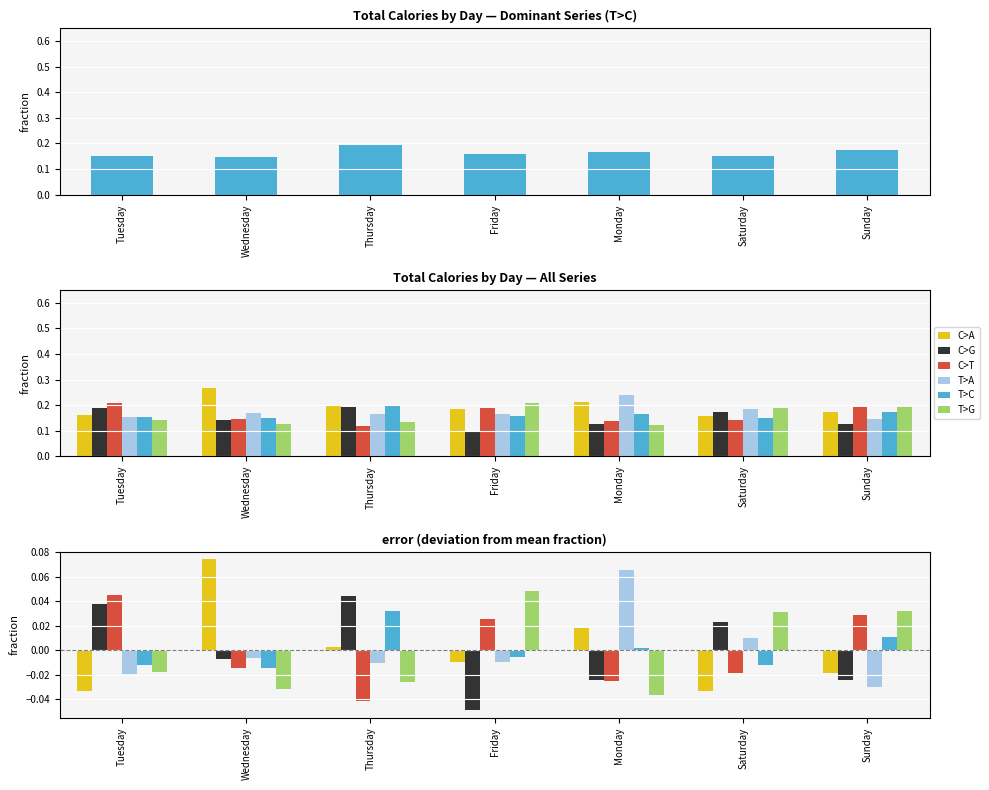

Where does the C>T series first go above 0?

Tuesday